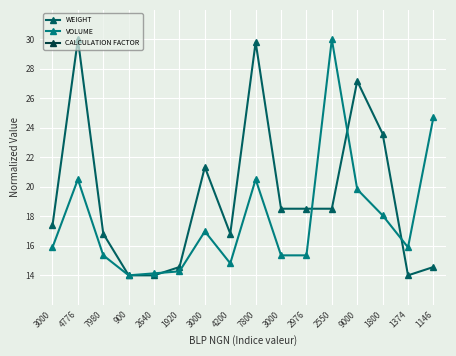

True or false: VOLUME has a value of 30.0 at 2550.

True